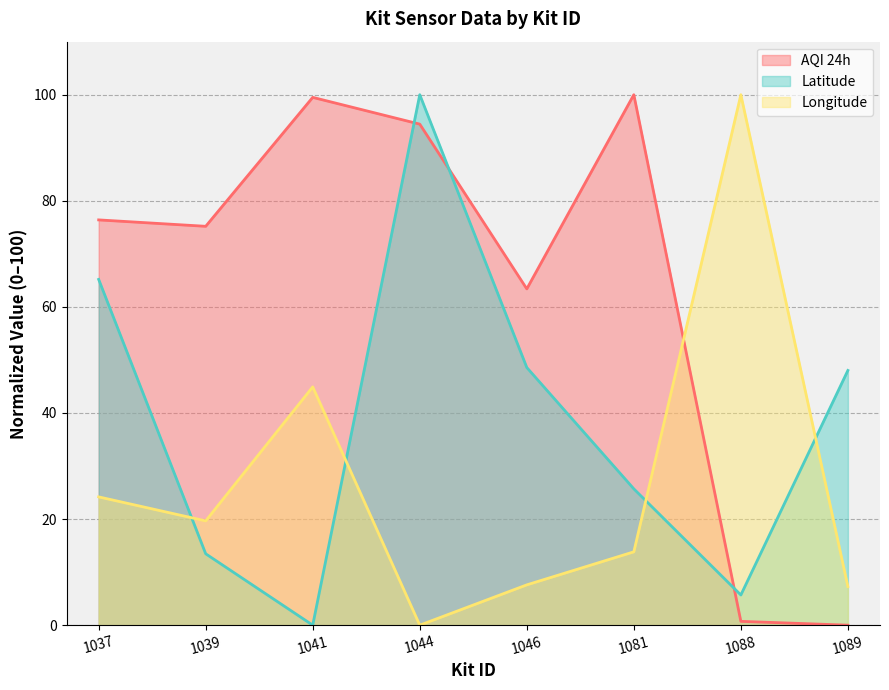

What is the total value across all series at 1089?

55.3